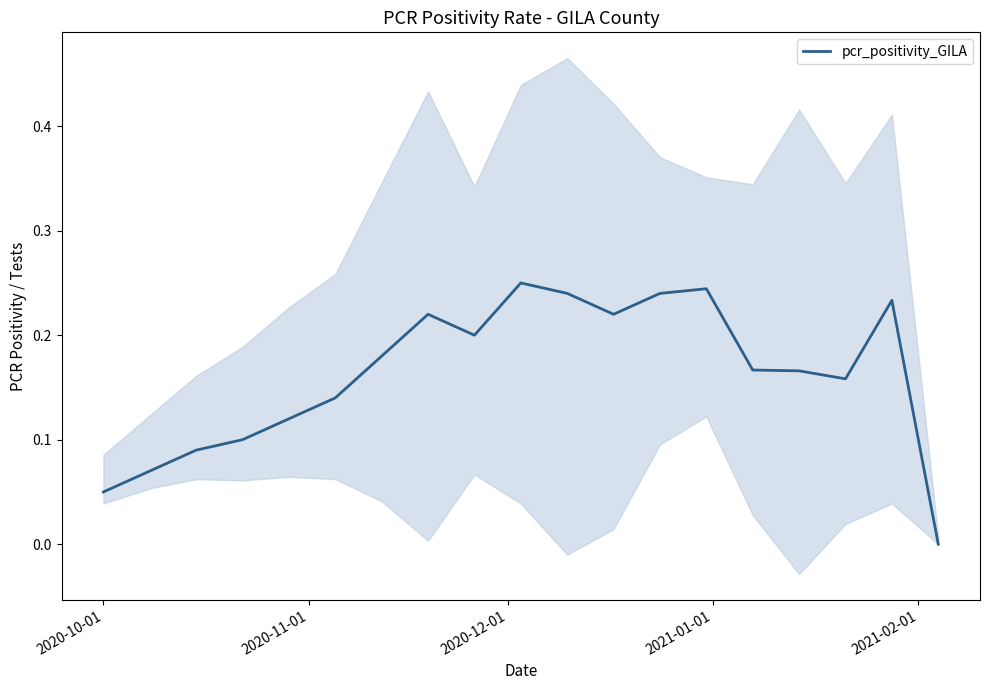

How many lines are shown in the chart?

1